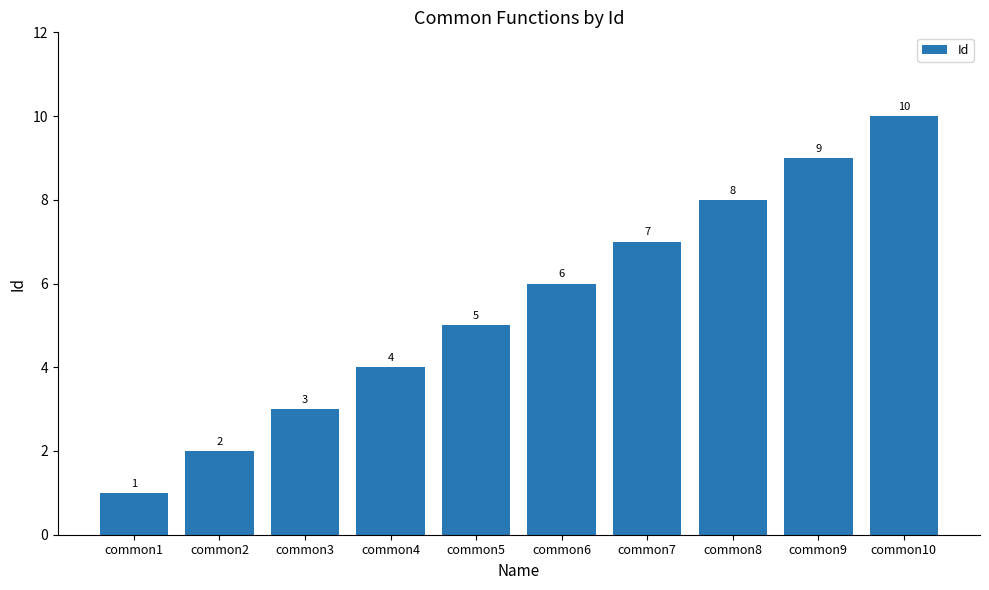

Reading left to right, transcribe all the data shown in this chart.

1	2	3	4	5	6	7	8	9	10